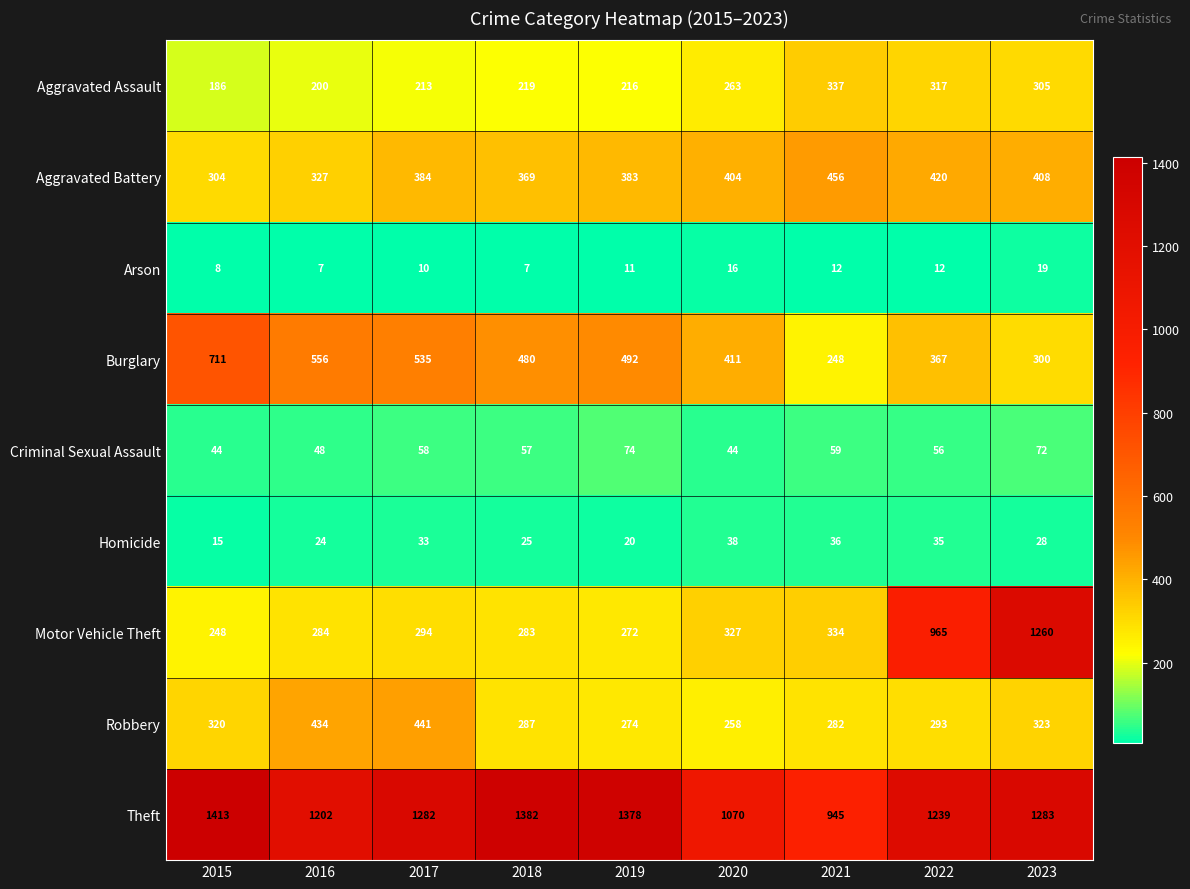

List the series in order of their peak value, highest first.

Theft, Motor Vehicle Theft, Burglary, Aggravated Battery, Robbery, Aggravated Assault, Criminal Sexual Assault, Homicide, Arson